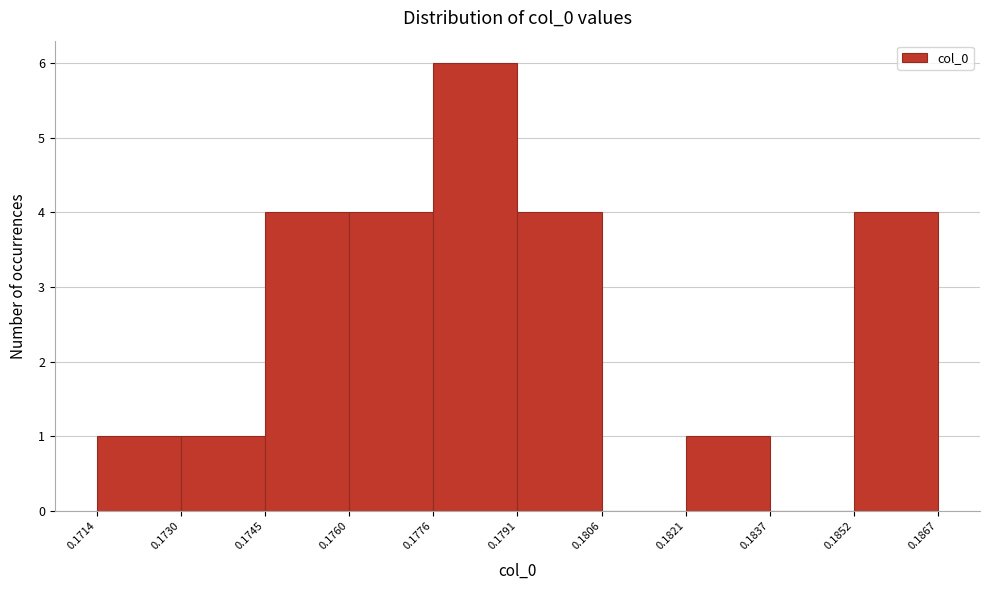

How tall is the bar that spans 0.1730 to 0.1745 on the x-axis? The values are not printed on the chart, so give them approximately, as read against the axis.

1